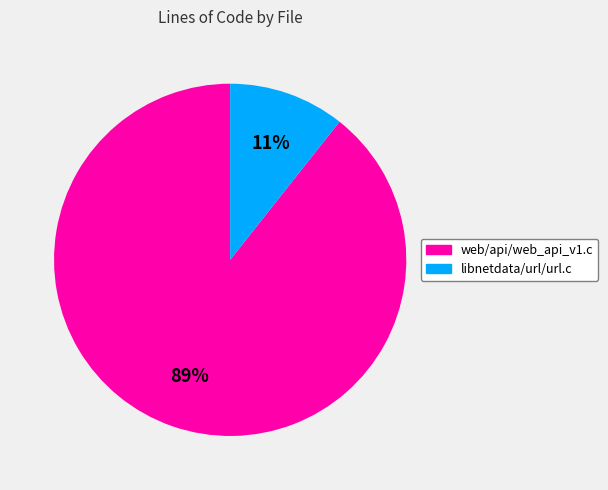

True or false: web/api/web_api_v1.c accounts for 77% of the total.

False